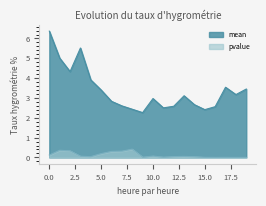

Is it true that pvalue equals 0.4 at 8?

True